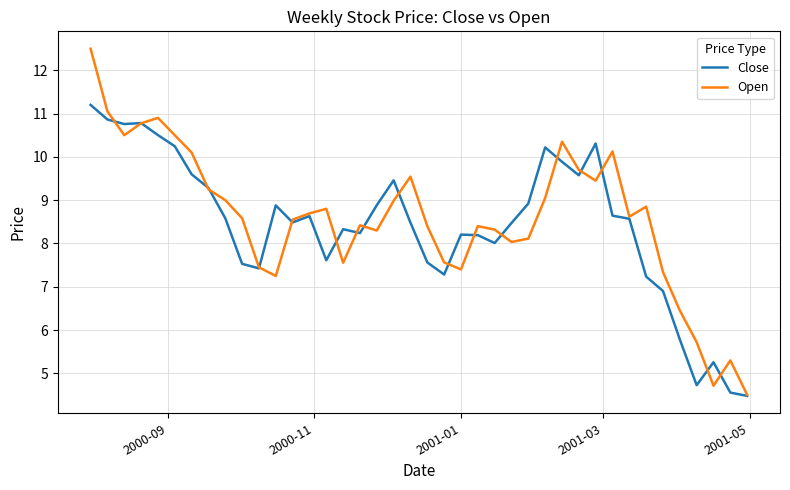

Which series has the largest range (max minus min)?

Open